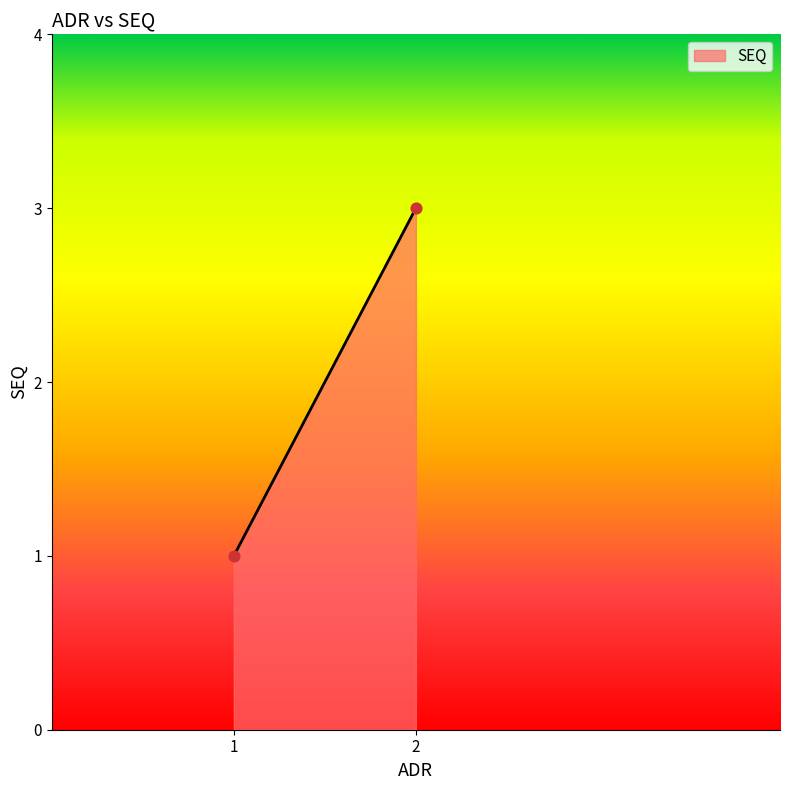

List the coordinates of all points as (X, Y) pairs, reading left to right.

(1, 1)  (2, 3)